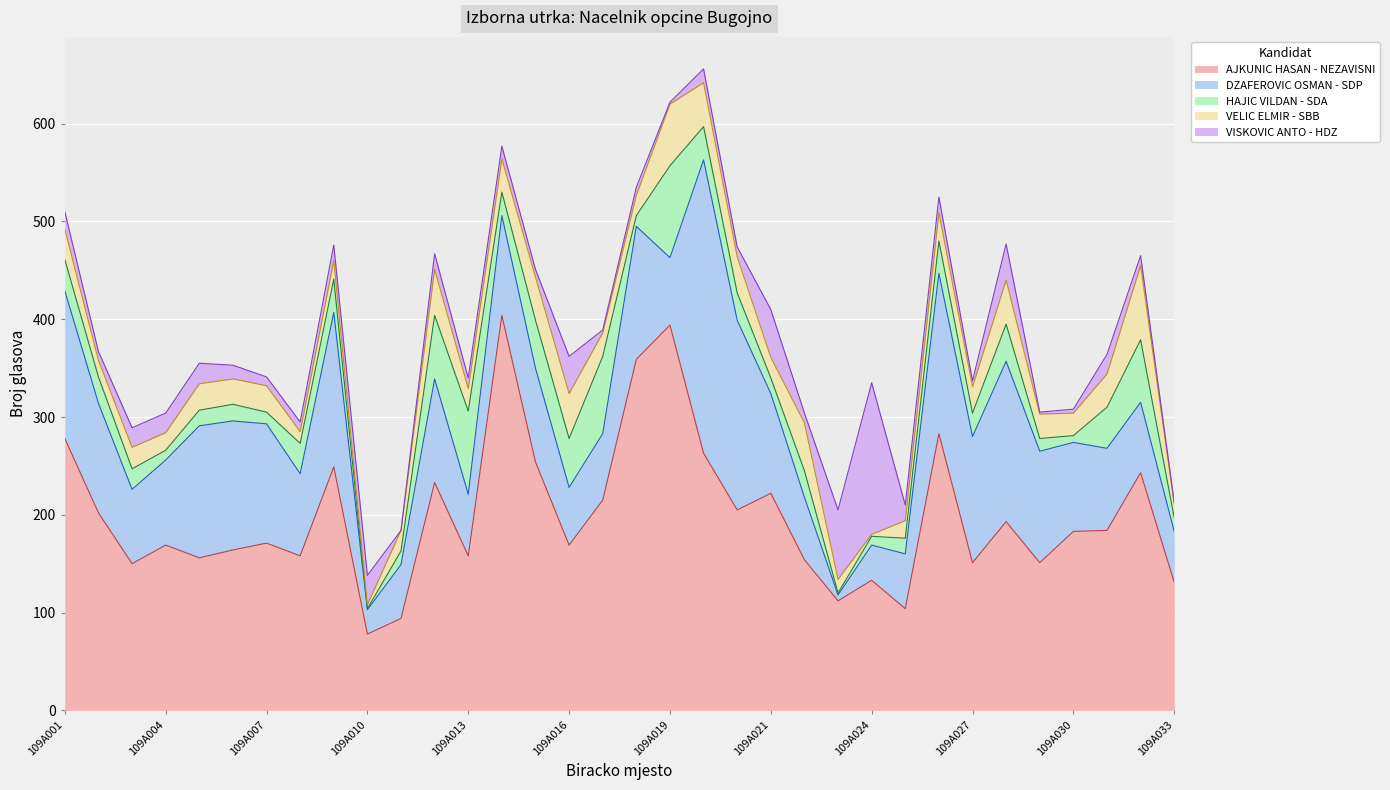

What value does the VELIC ELMIR - SBB series have at 109A013, to the nearest 5?

25